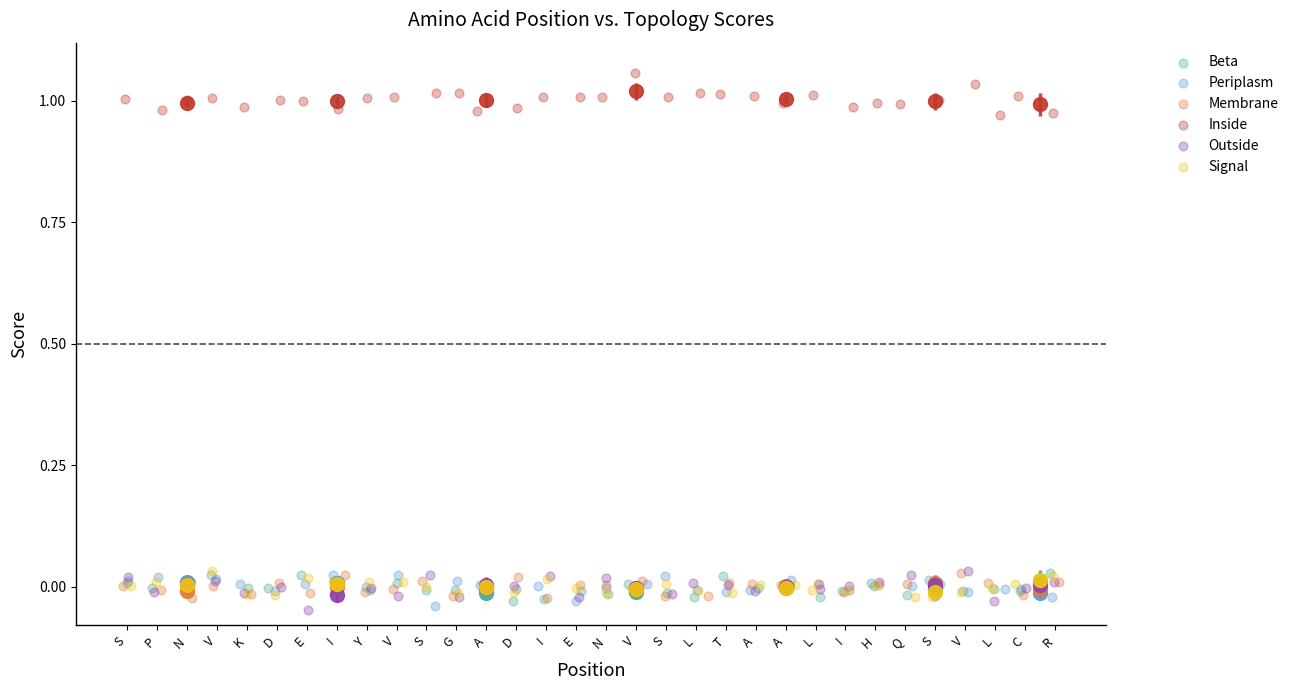

Which series reaches the maximum Y coordinate?

Inside